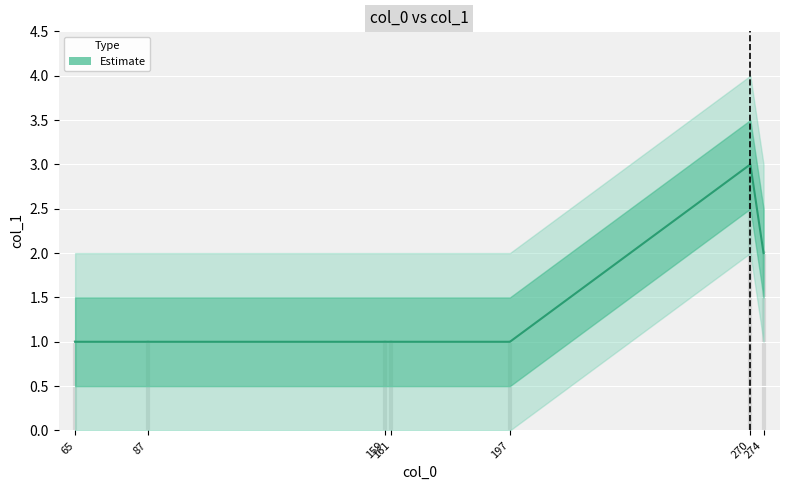

What is the difference between the maximum and second lowest values?

2